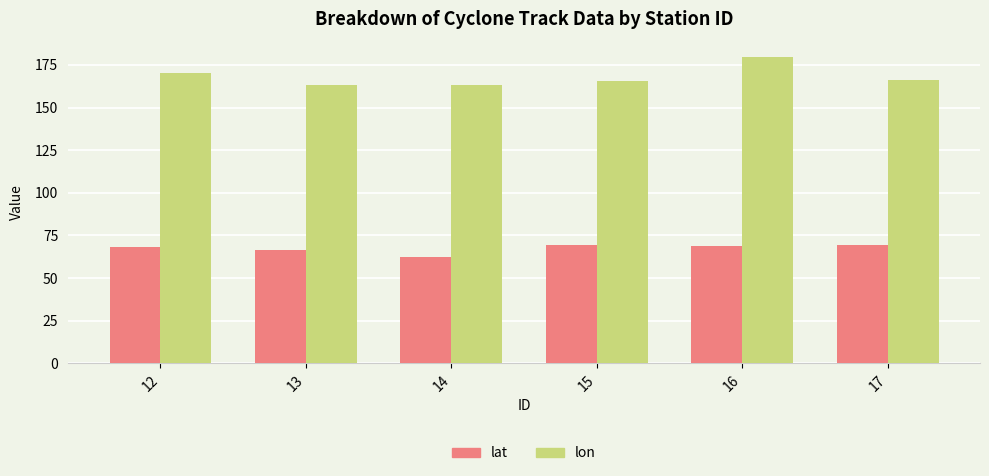

What is the value of the lon bar at the 2nd from the left?

163.1